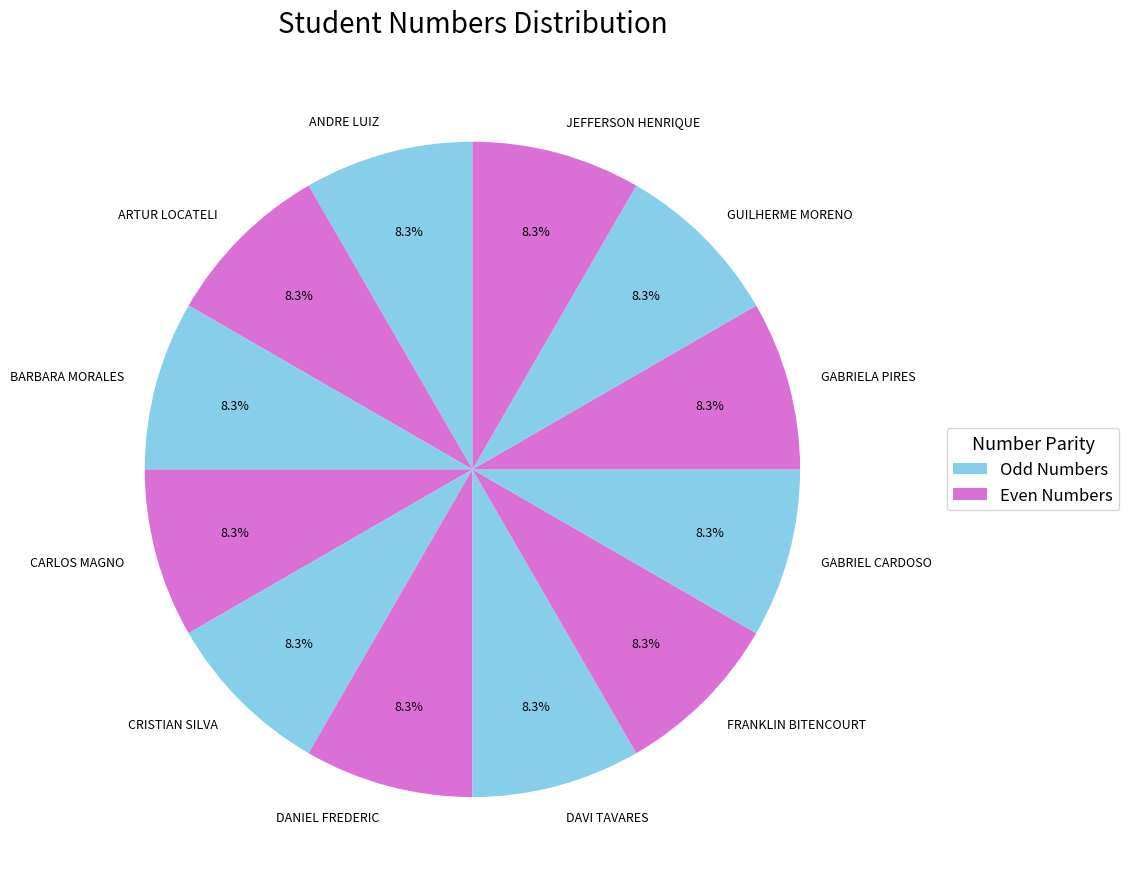

Combined, do GABRIELA PIRES and CRISTIAN SILVA account for over 50%?

No